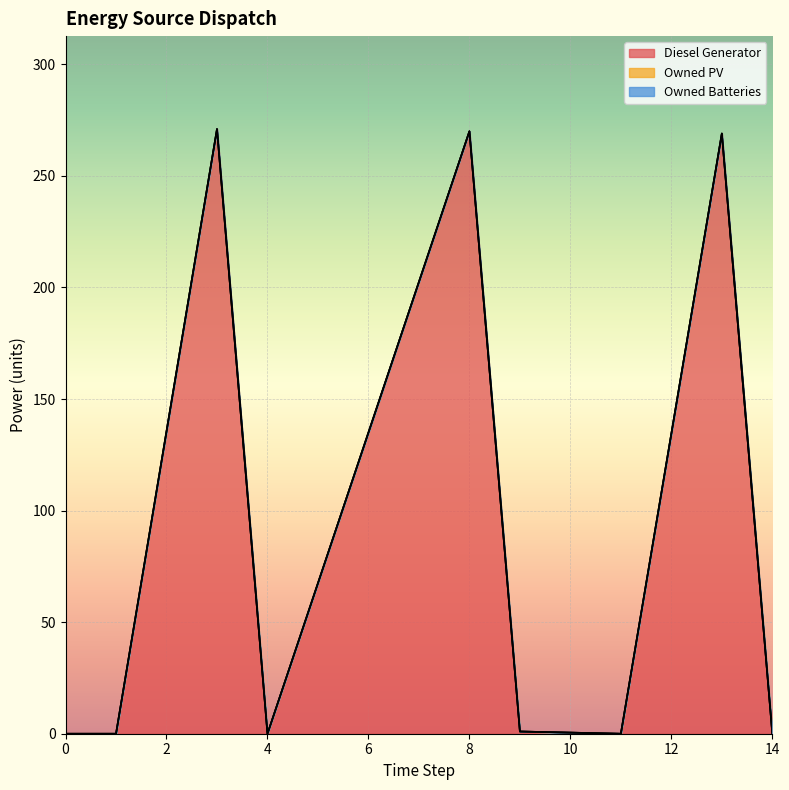

True or false: Owned PV and Owned Batteries cross at least once.

False